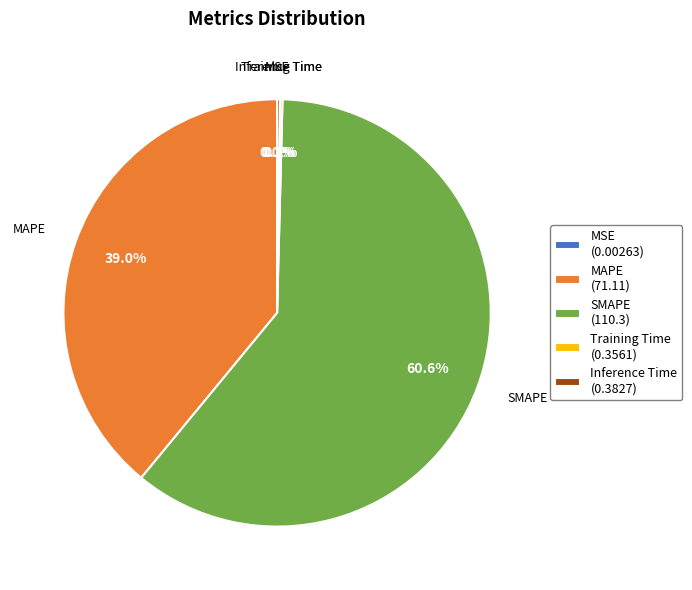

What is the ratio of the value at MAPE to the value at SMAPE?

0.6